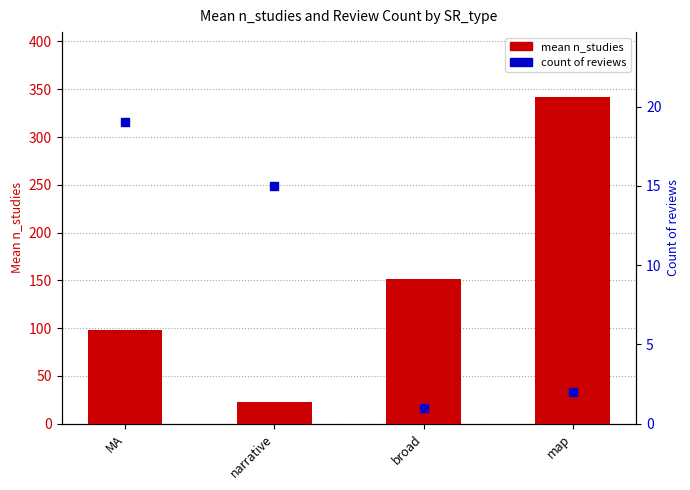

What are all the series names shown in the legend?

mean n_studies, count of reviews